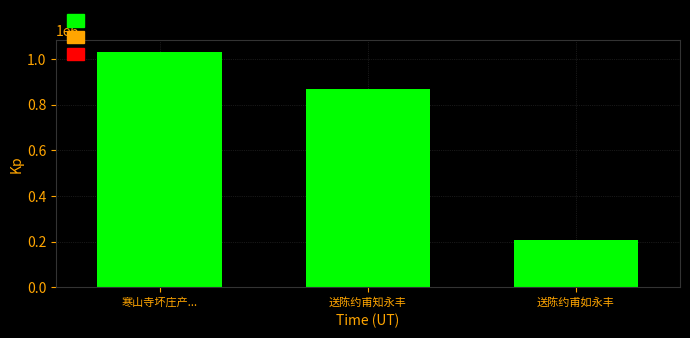

Does the chart contain any negative values?

No